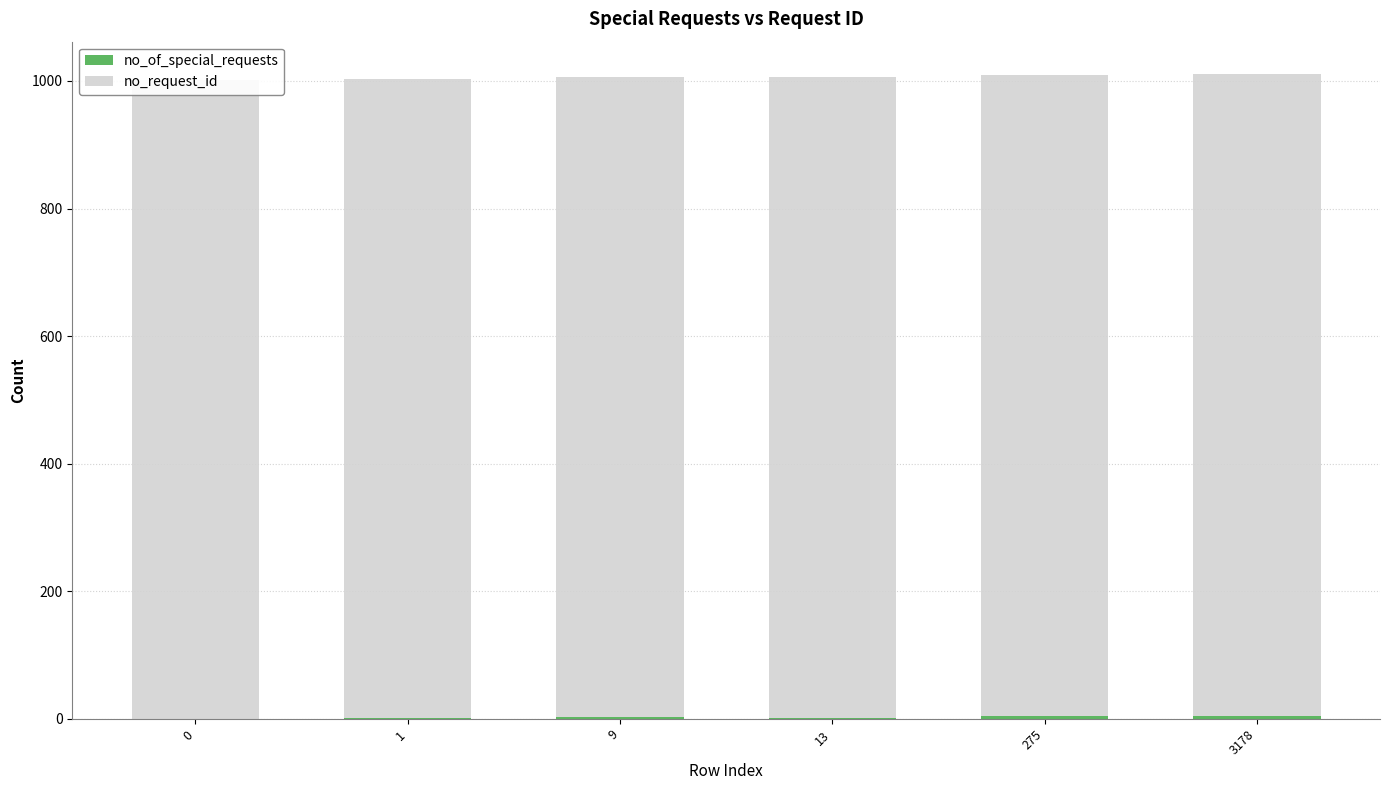

Is it true that no_request_id equals 560 at 0?

False